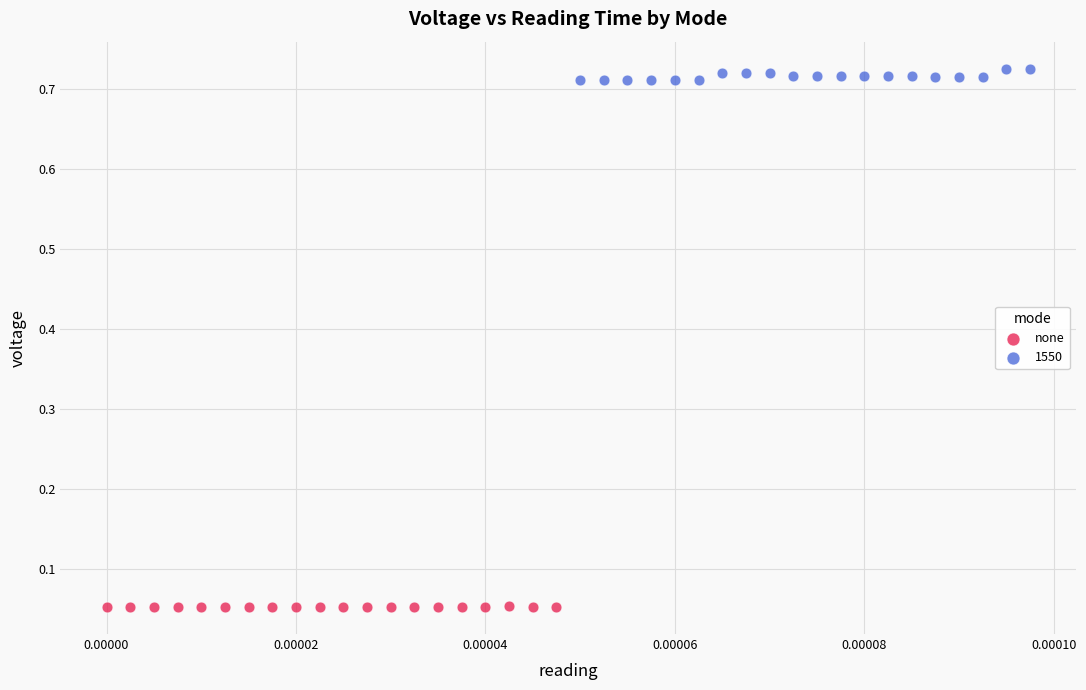

Which series contains the highest Y value?

1550